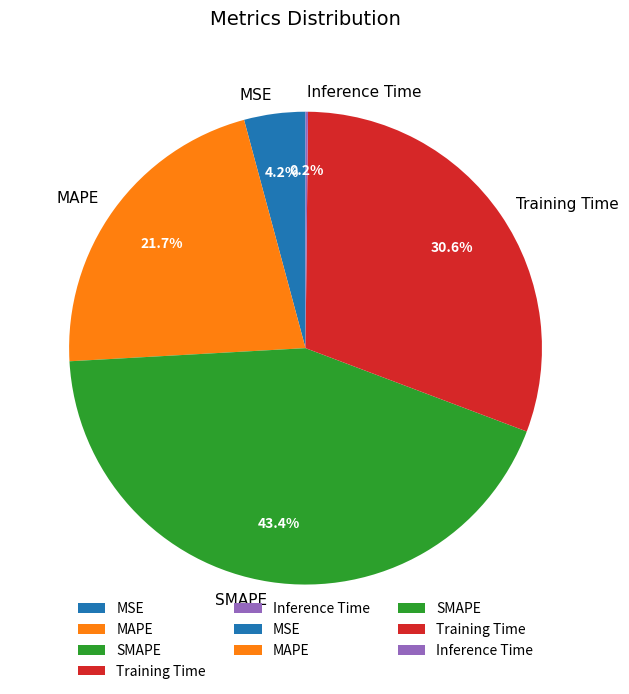

To the nearest percent, what portion does Training Time represent?

31%